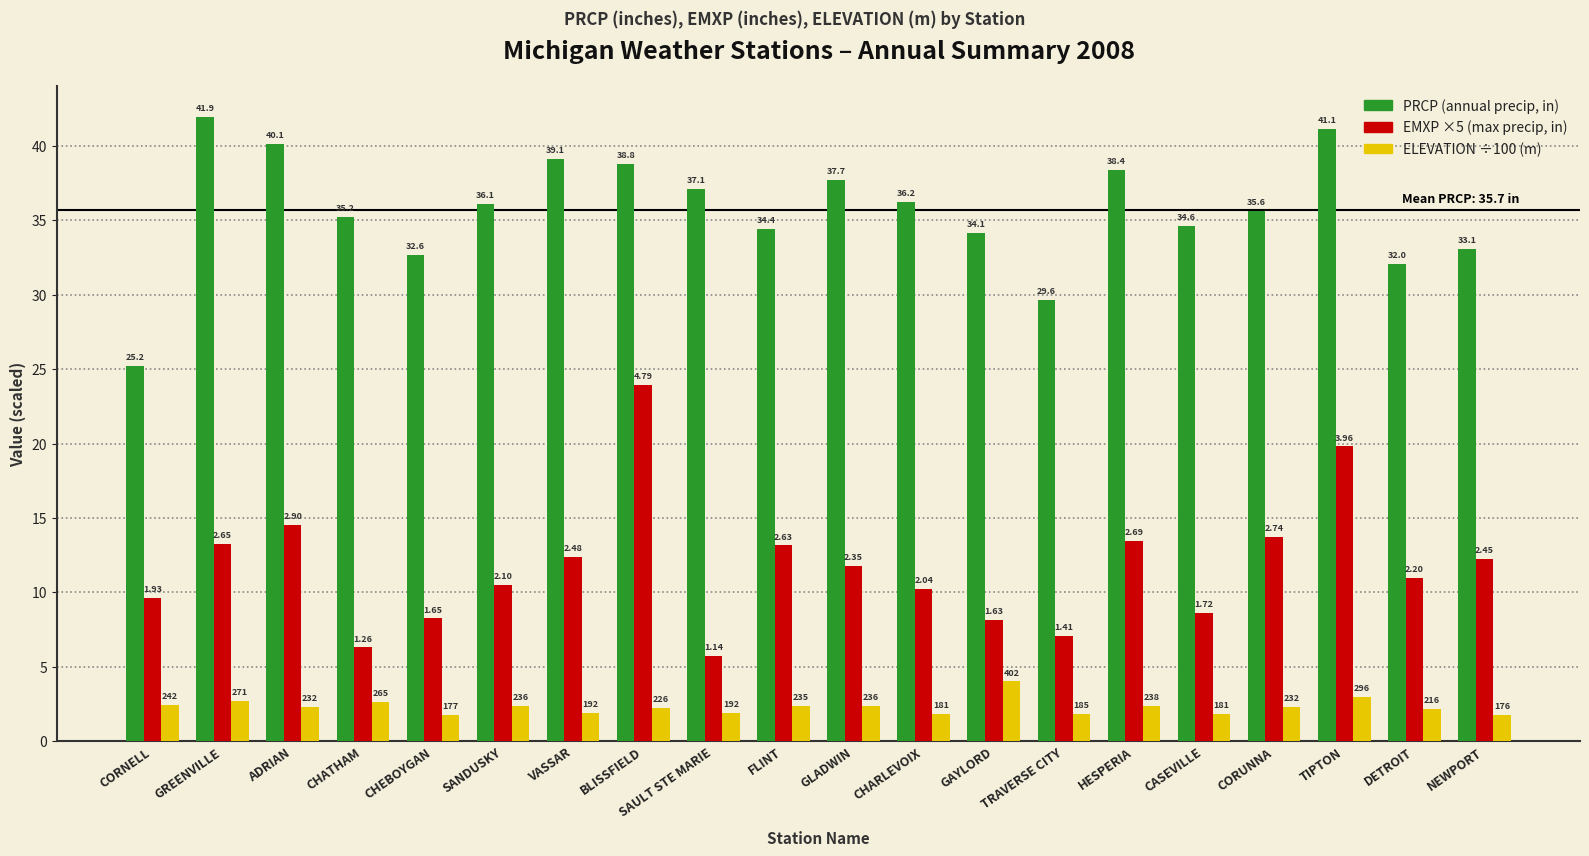

Does the chart contain any negative values?

No